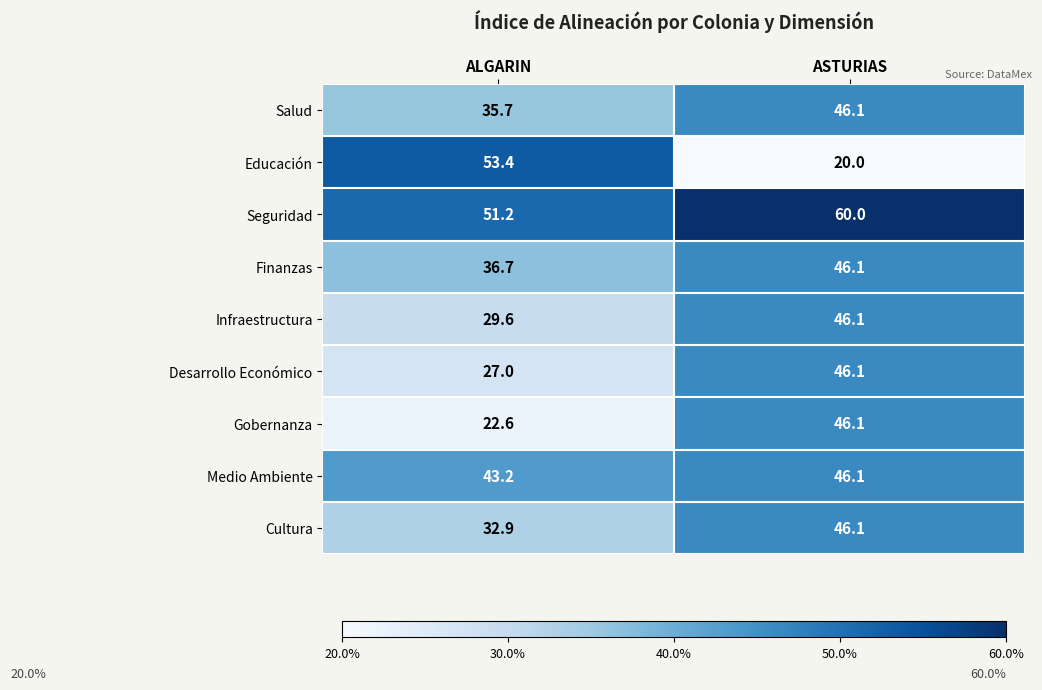

Which series has the largest total across all categories?

Seguridad